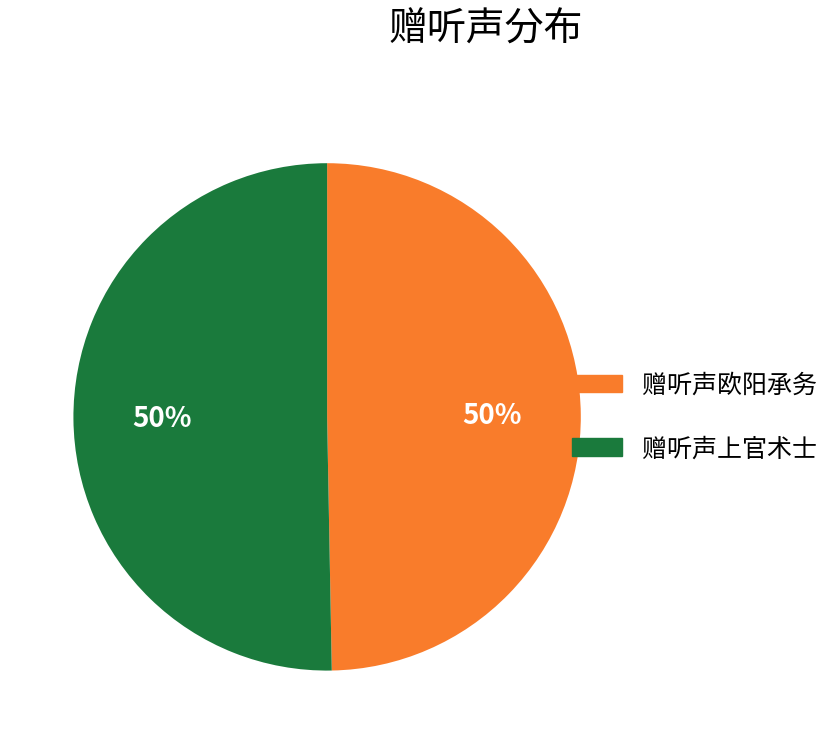

To the nearest percent, what is the combined percentage of 赠听声上官术士 and 赠听声欧阳承务?

100%